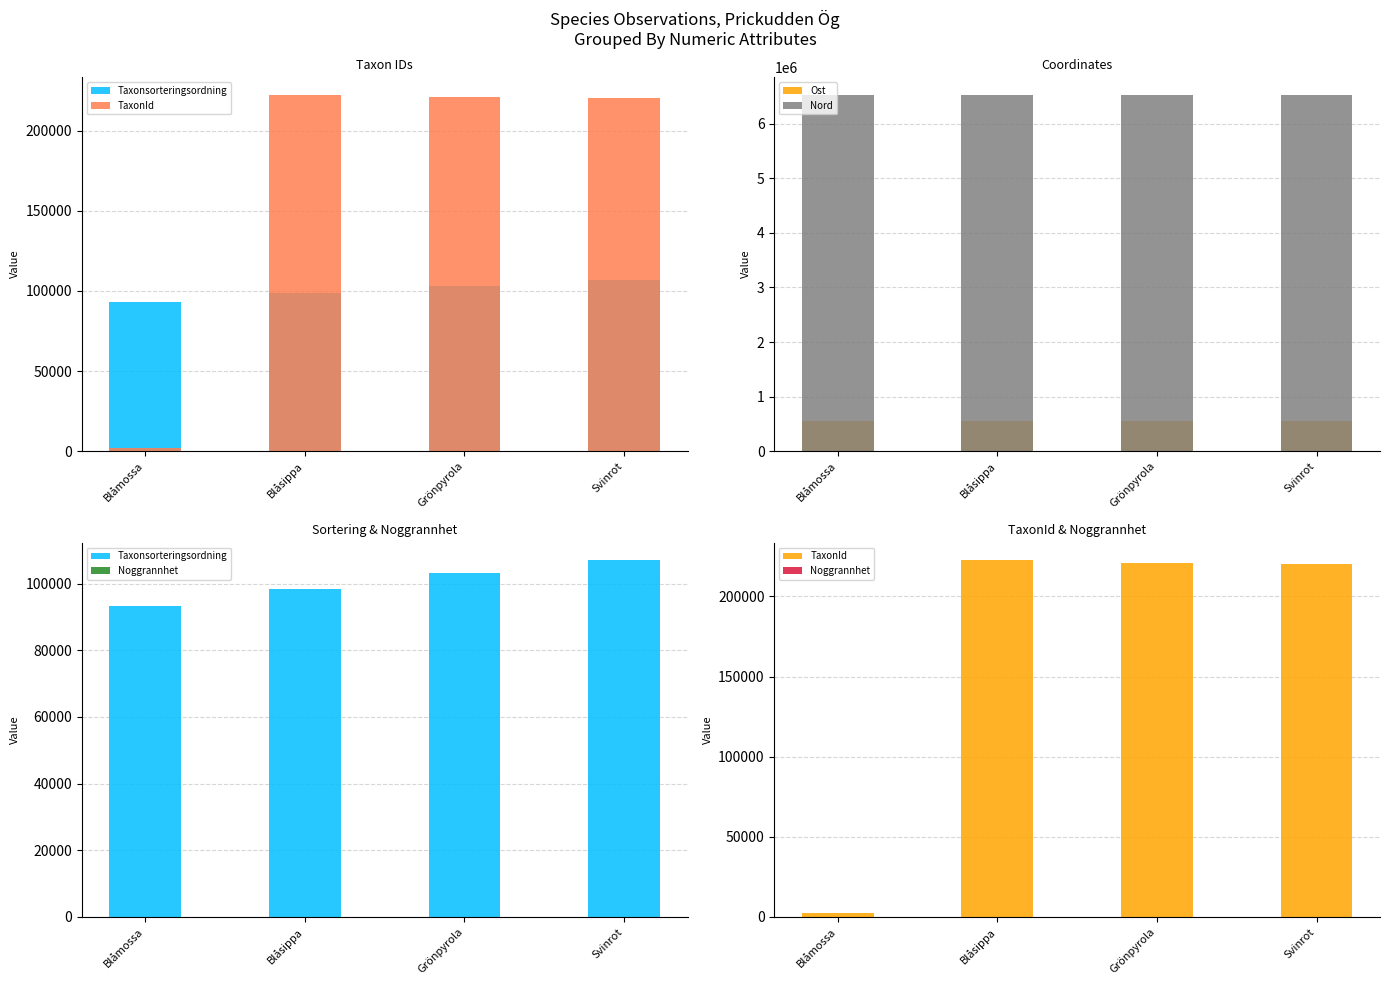

What is the label of the 3rd bar from the left?

Grönpyrola